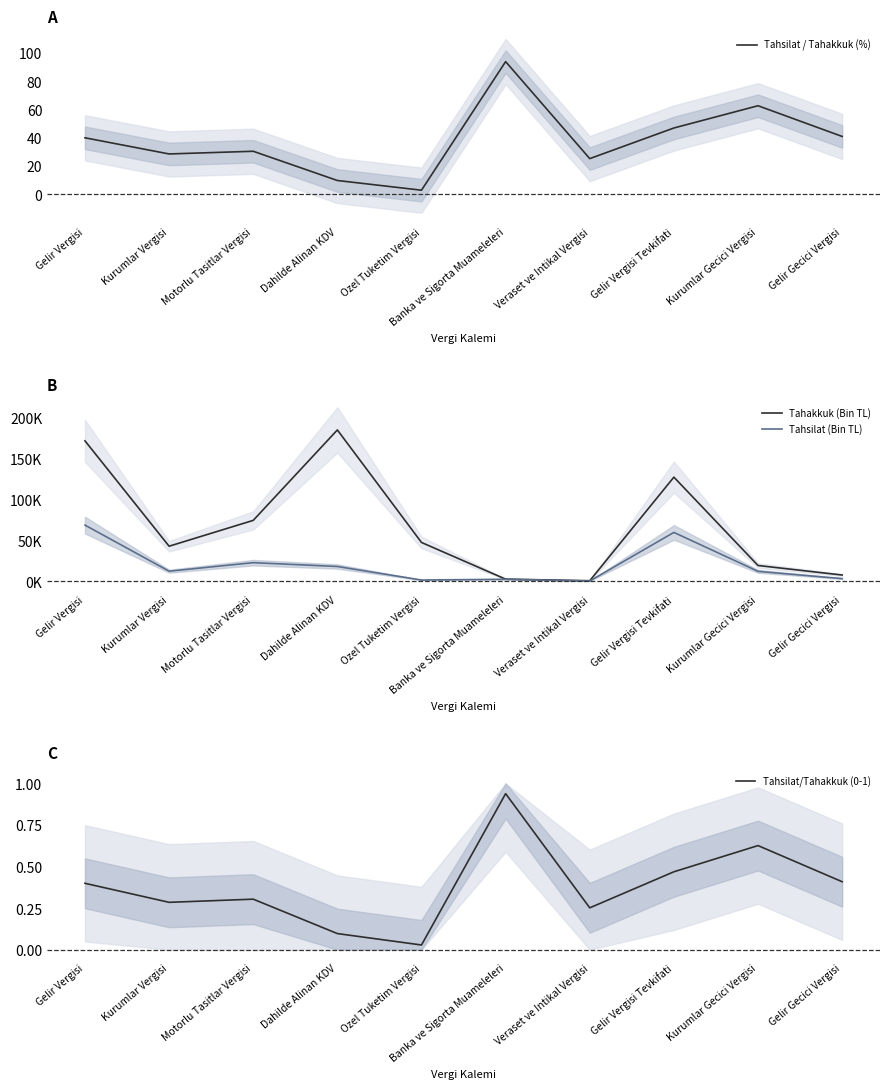

The value of Tahsilat / Tahakkuk (%) at Banka ve Sigorta Muameleleri is 93.9. True or false?

True